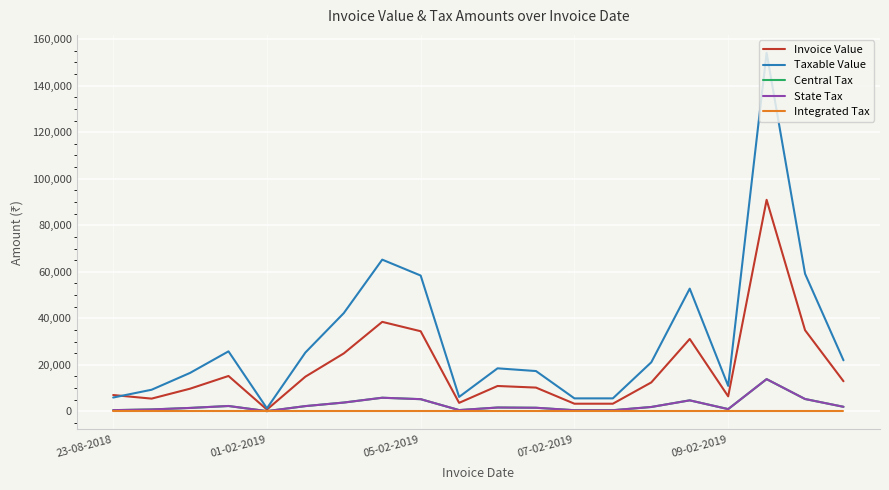

Does the chart have visible grid lines?

Yes